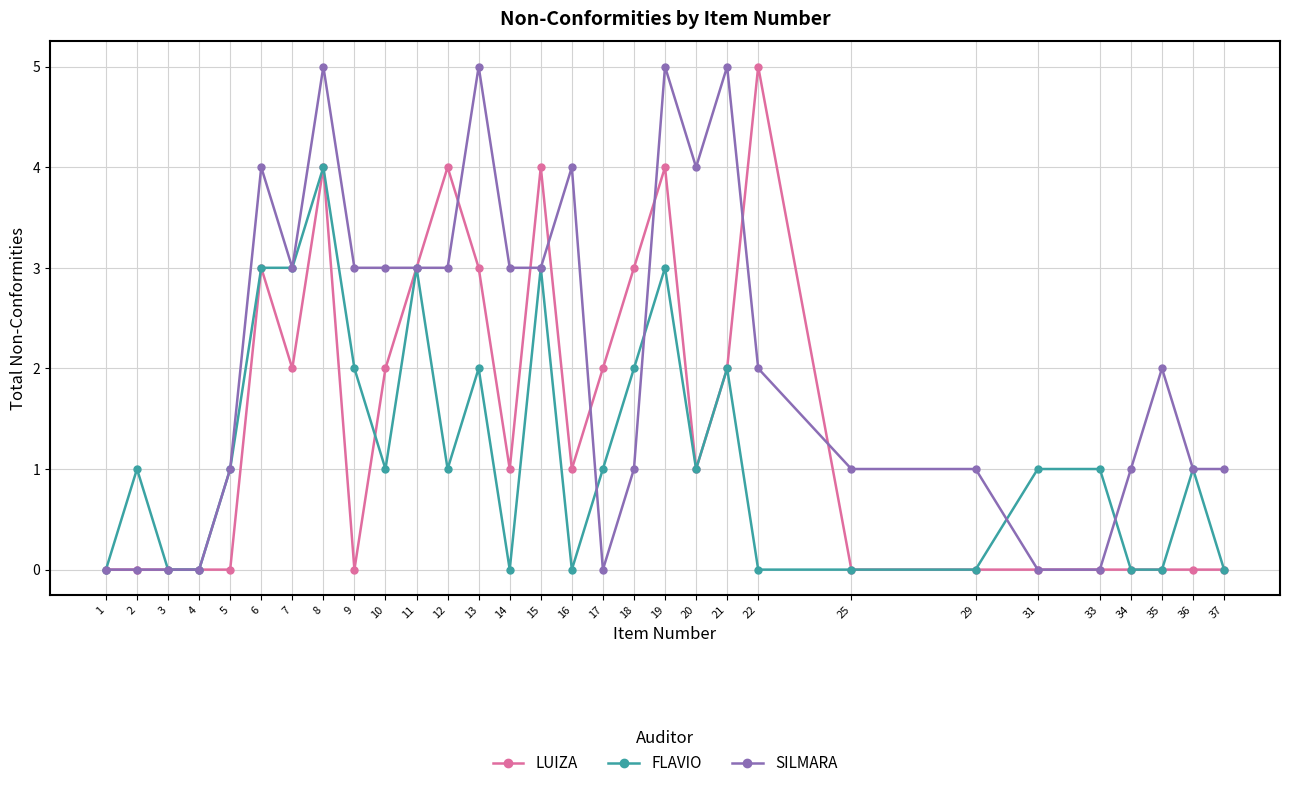

How many lines are shown in the chart?

3